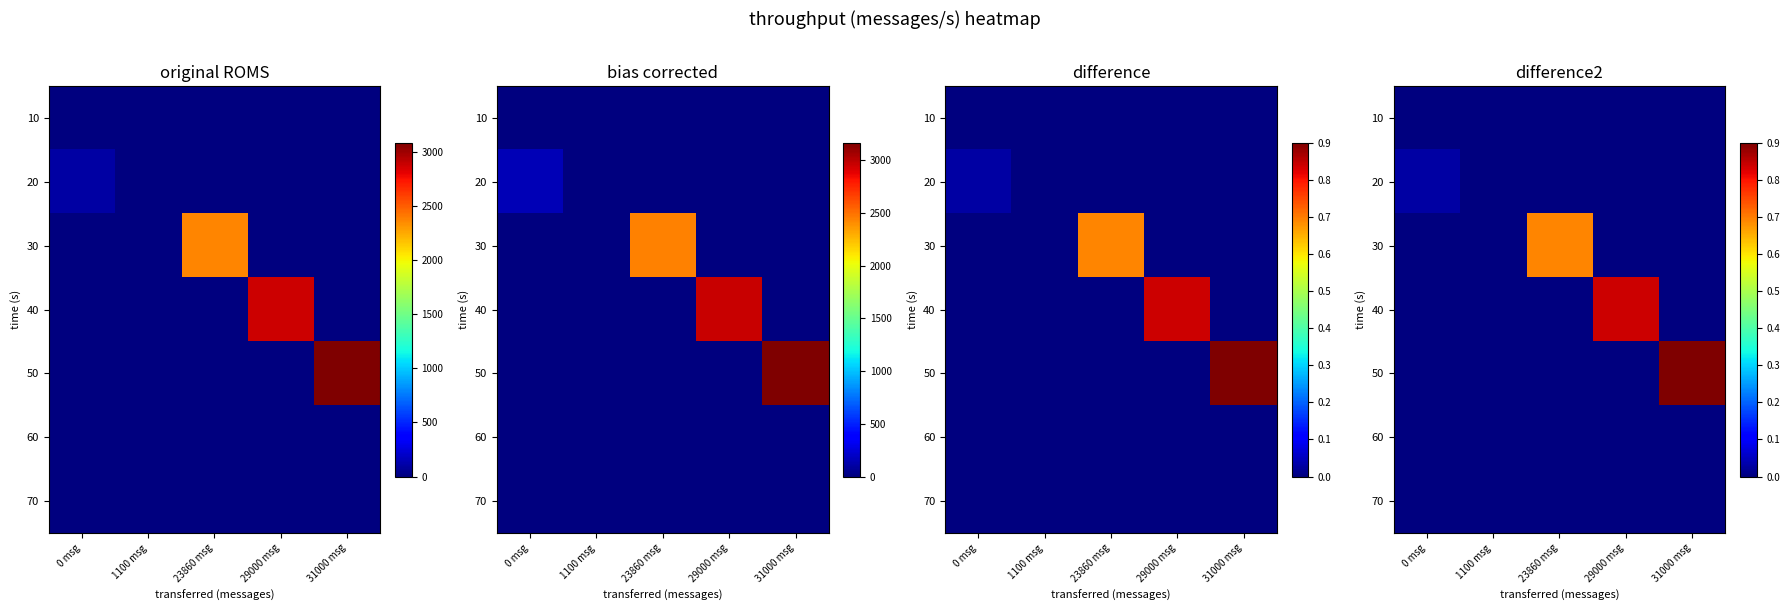

At how many categories does at least one series exceed 0?

4